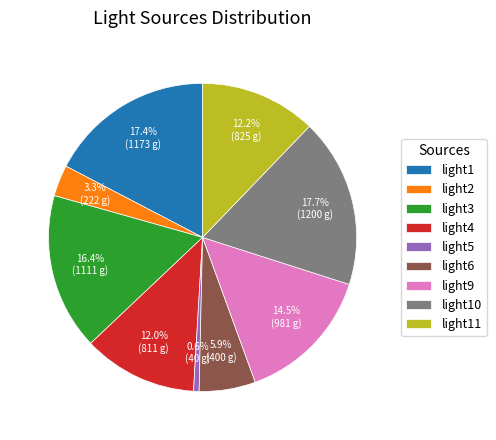

How many slices are in this pie chart?

9